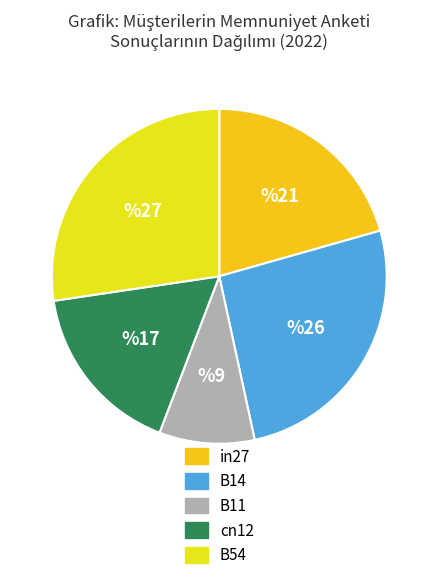

What is the total percentage of in27 and B54?

47.9%